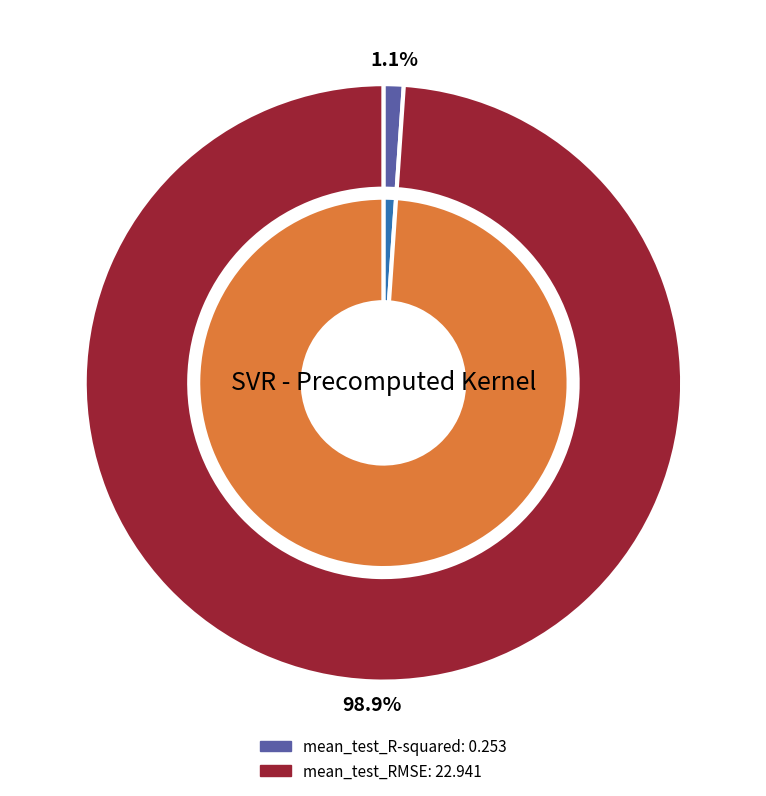

To the nearest percent, what is the difference between the largest and smallest slice percentages?

98%